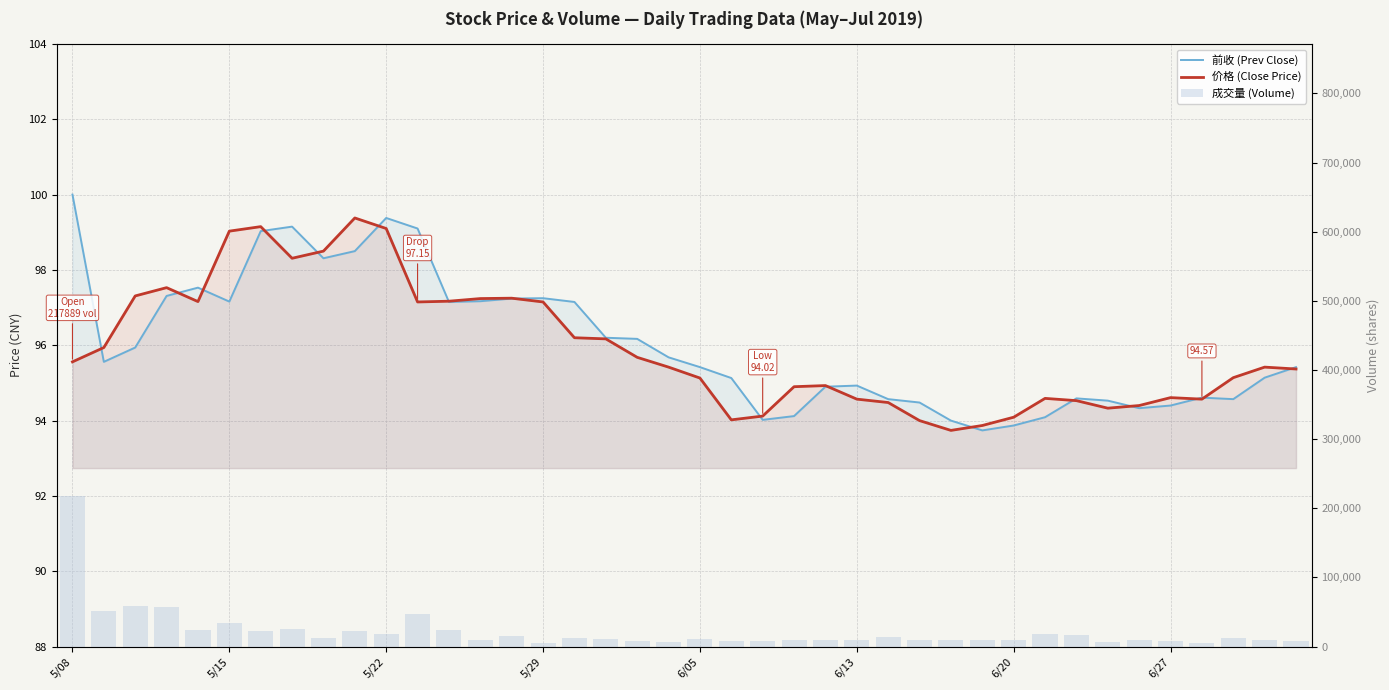

Is it true that 价格 (Close Price) equals 93.7 at 28?

True